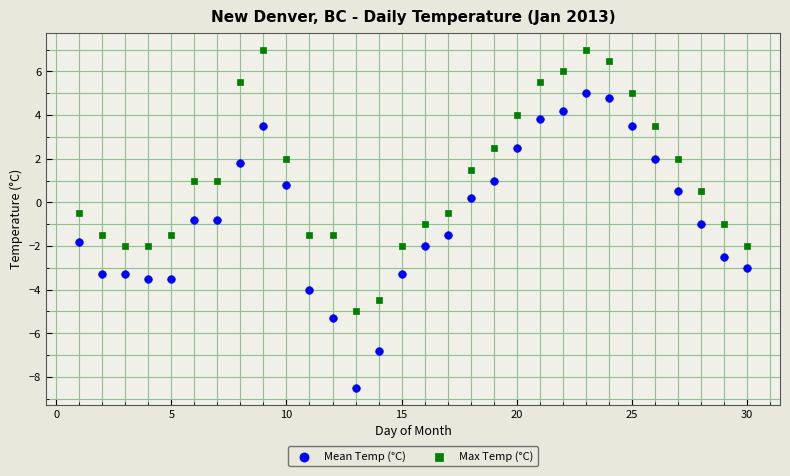

What are all the series names shown in the legend?

Mean Temp (°C), Max Temp (°C)